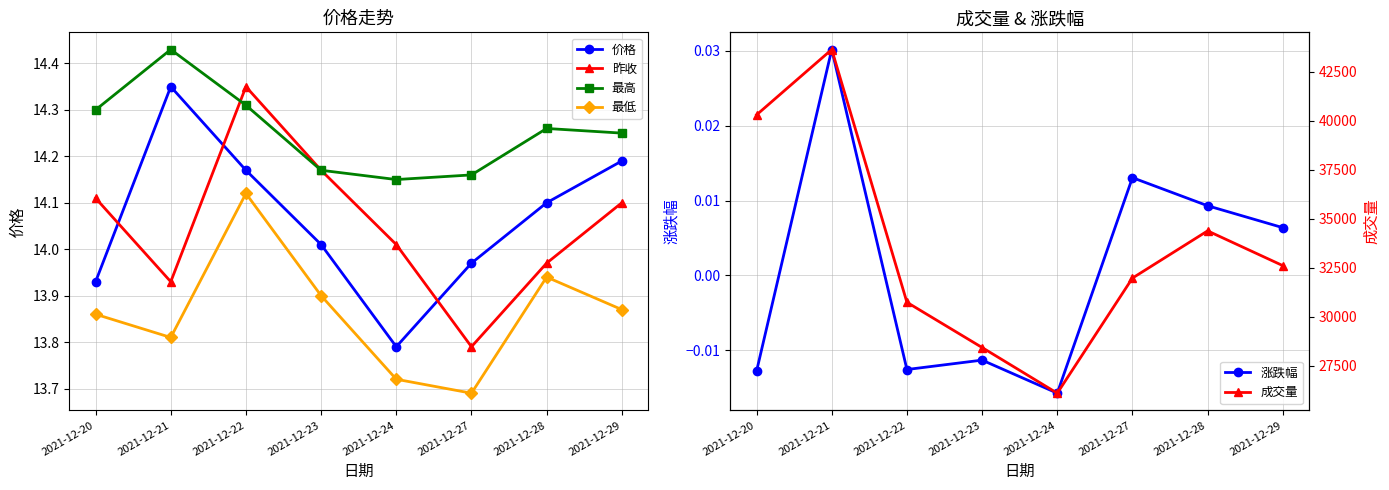

How many interior local valleys does the 涨跌幅 series have?

2